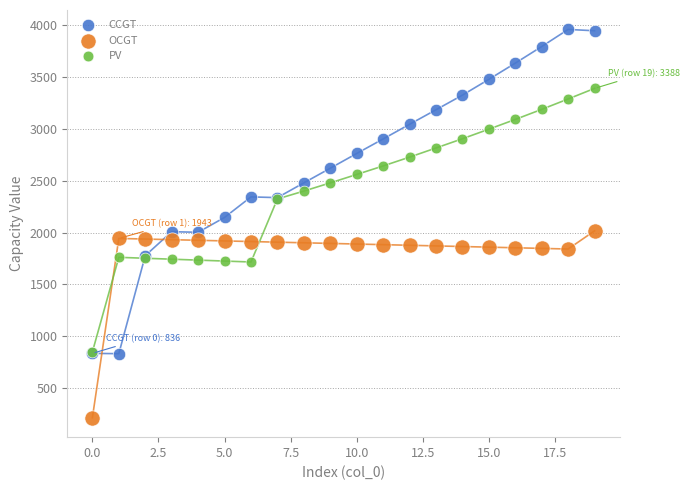

What are all the series names shown in the legend?

CCGT, OCGT, PV